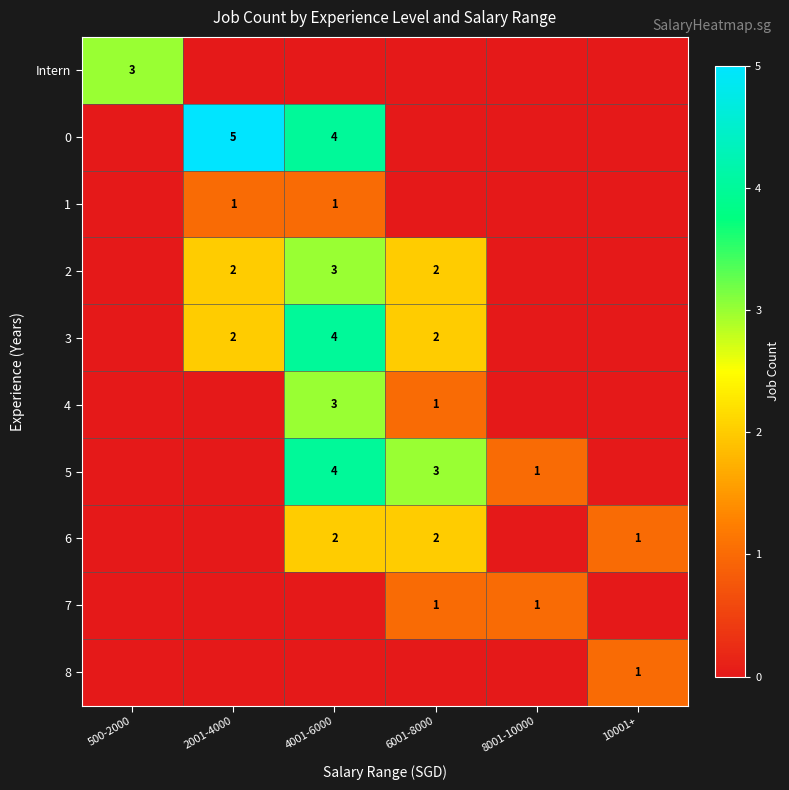

Is the value of 4 at 6001-8000 greater than the value of 2 at 4001-6000?

No